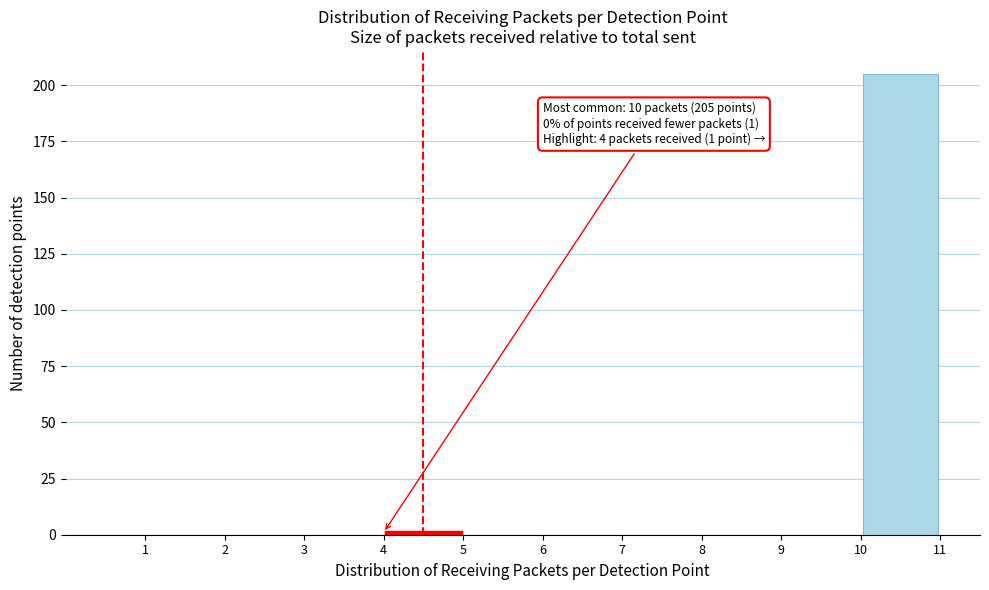

Over which range of the x-axis is the bar tallest?

10 to 11